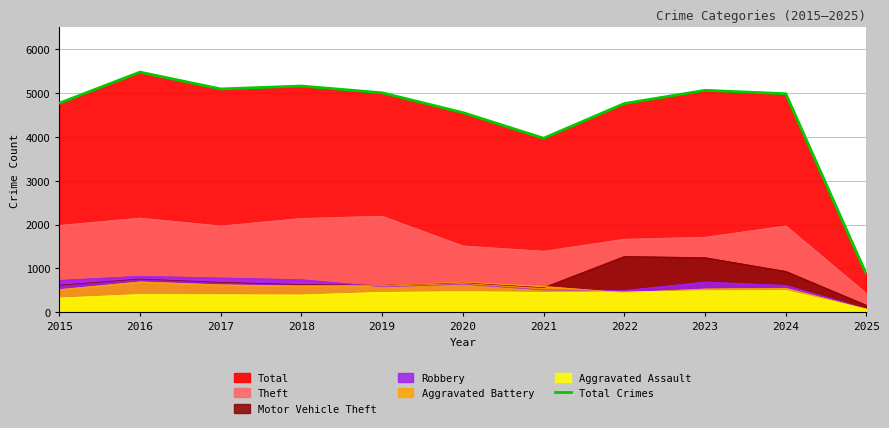

What is the greatest value displayed?

5481